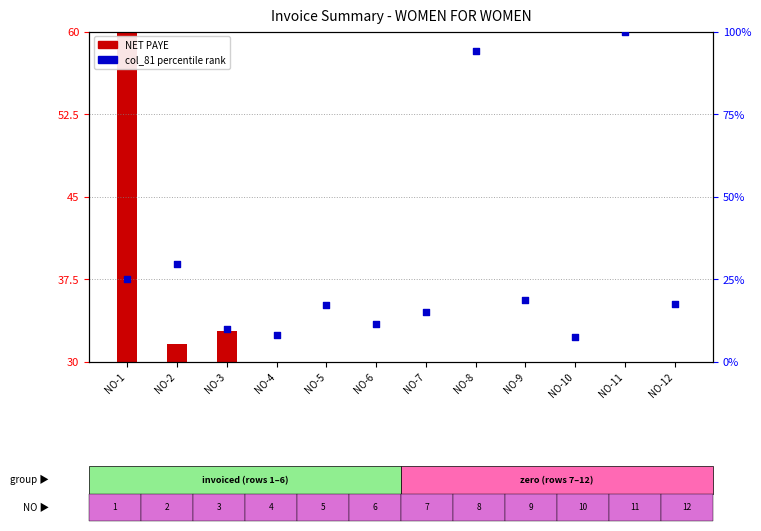

Is the value of col_81 (percentile rank) at NO-12 greater than the value of NET PAYE (count) at NO-7?

Yes